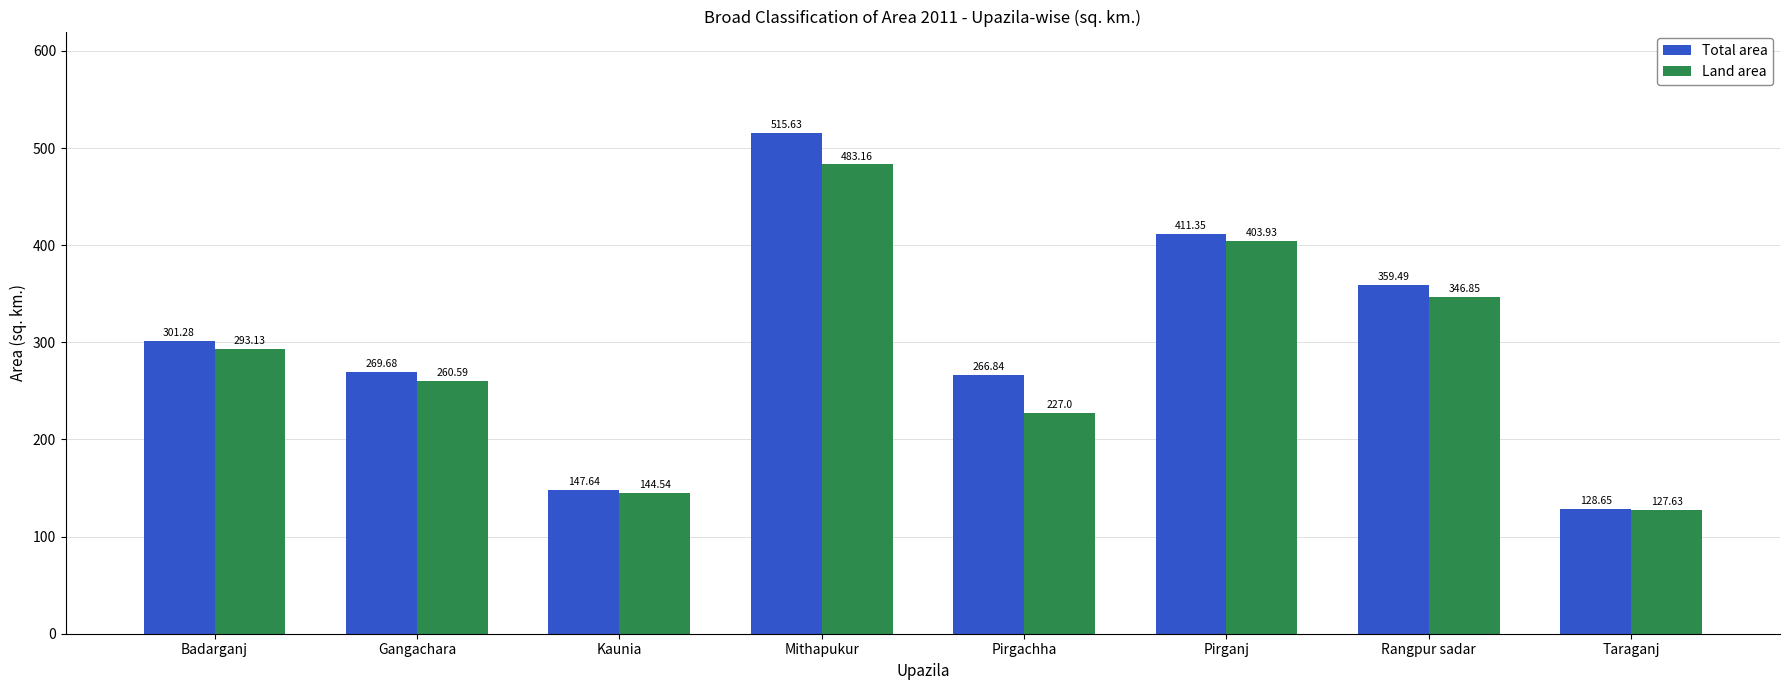

Is the value of Total area at Kaunia greater than the value of Land area at Badarganj?

No